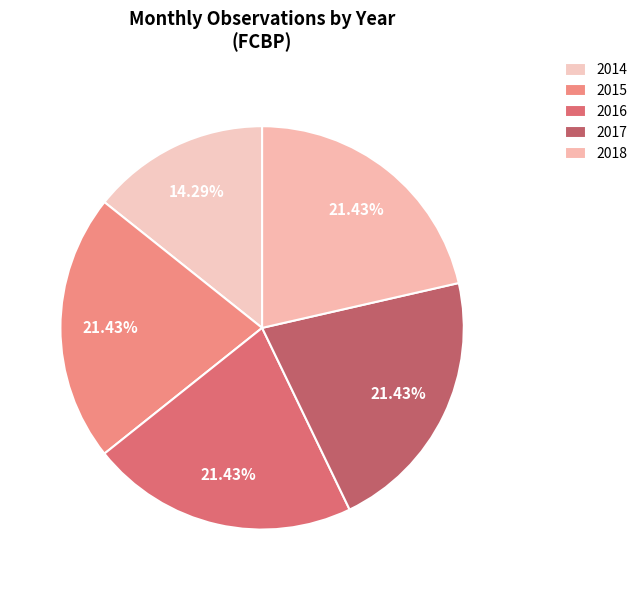

Which slice is the largest?

2015